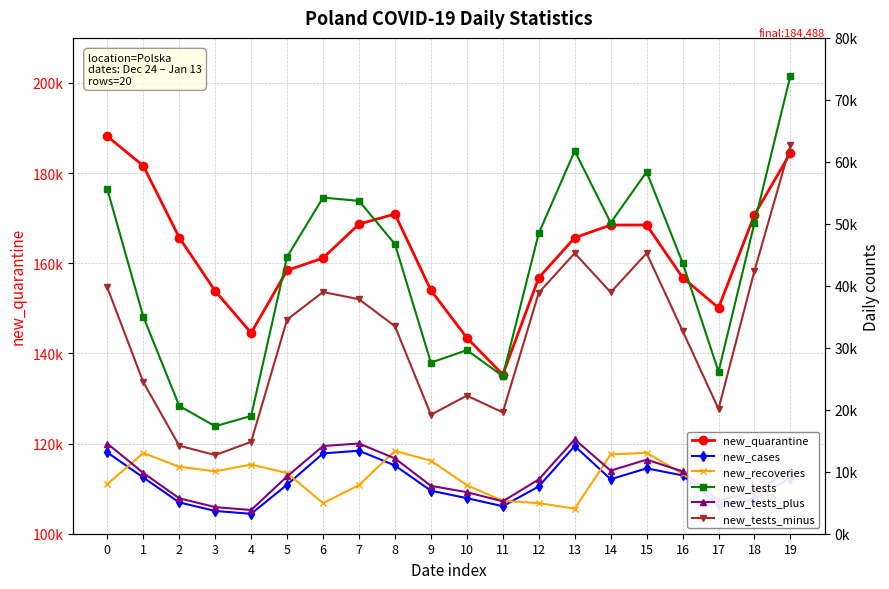

Between 8 and 19, which series saw the biggest shift?

new_tests_minus